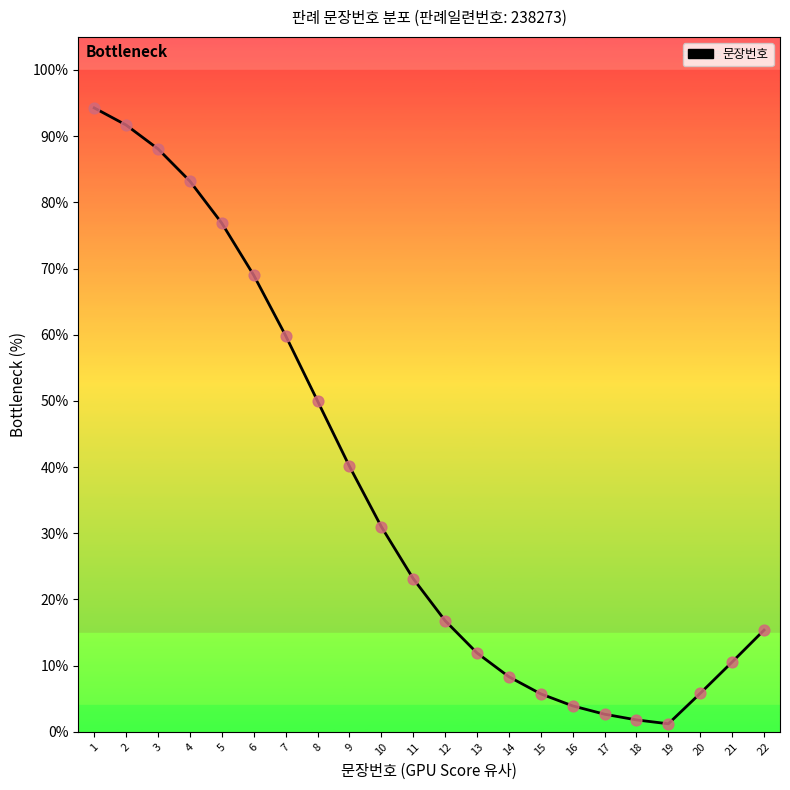

Approximately how many times larger is the value at 2 compared to 21?

8.7